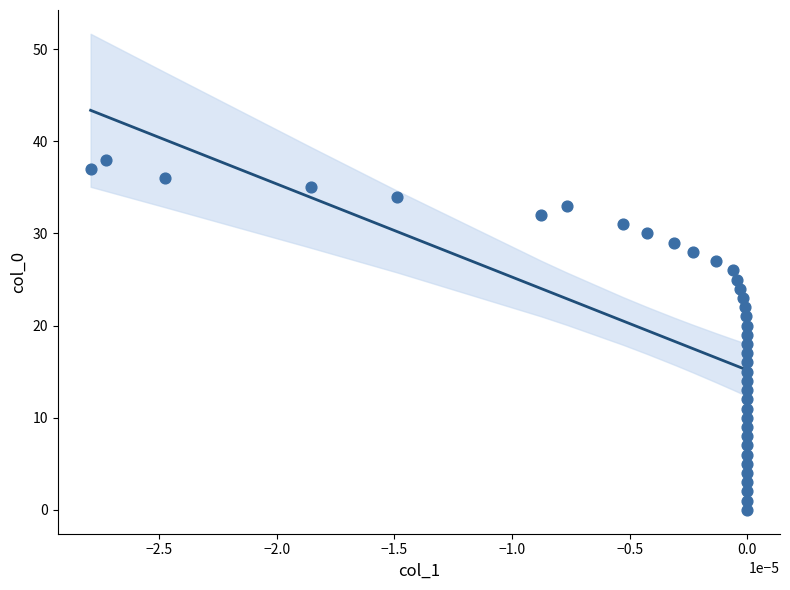

What is the range of Y values (max minus min)?

38